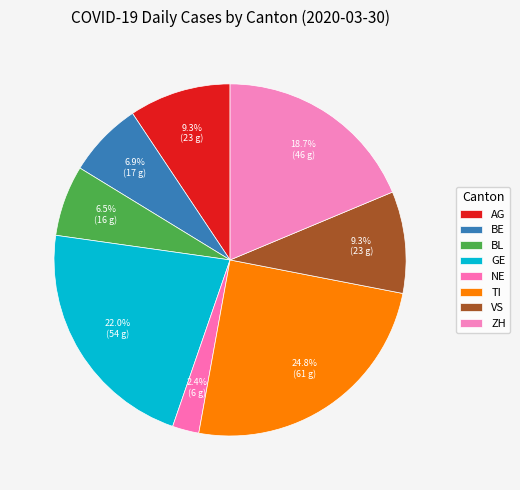

Is NE the majority of the pie?

No